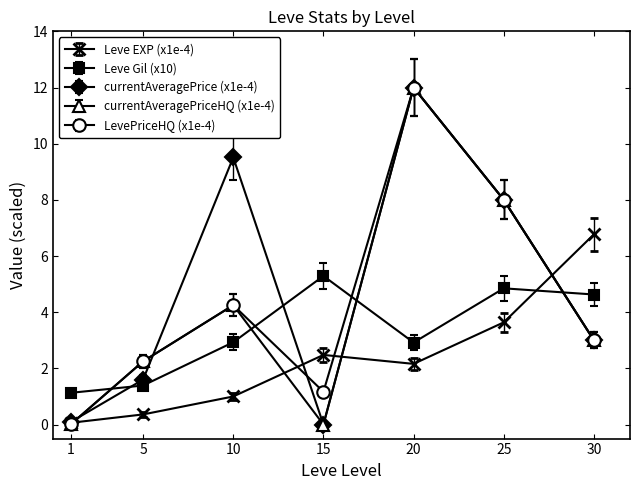

How many lines are shown in the chart?

5